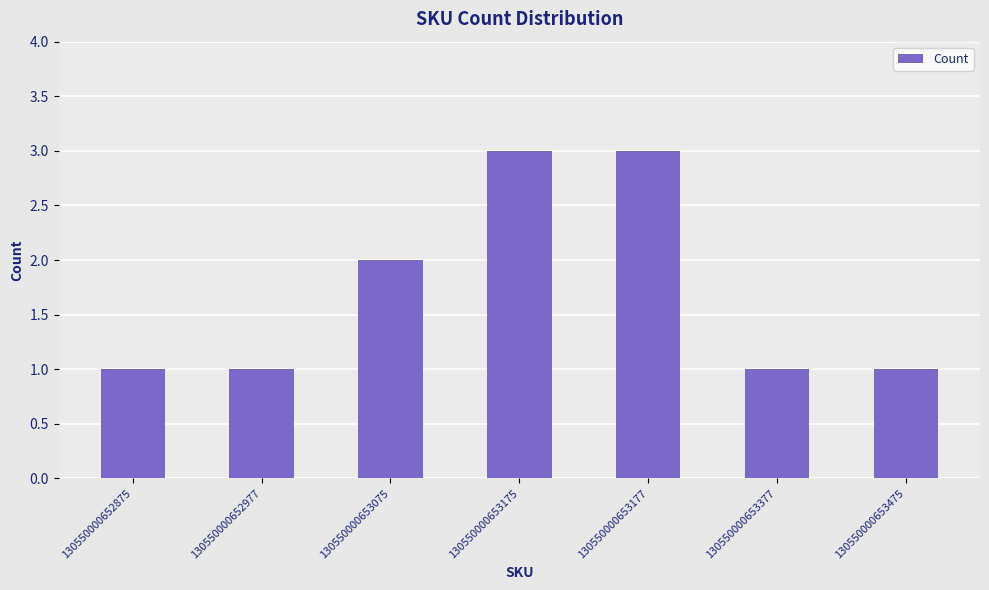

What is the sum of all values?

12